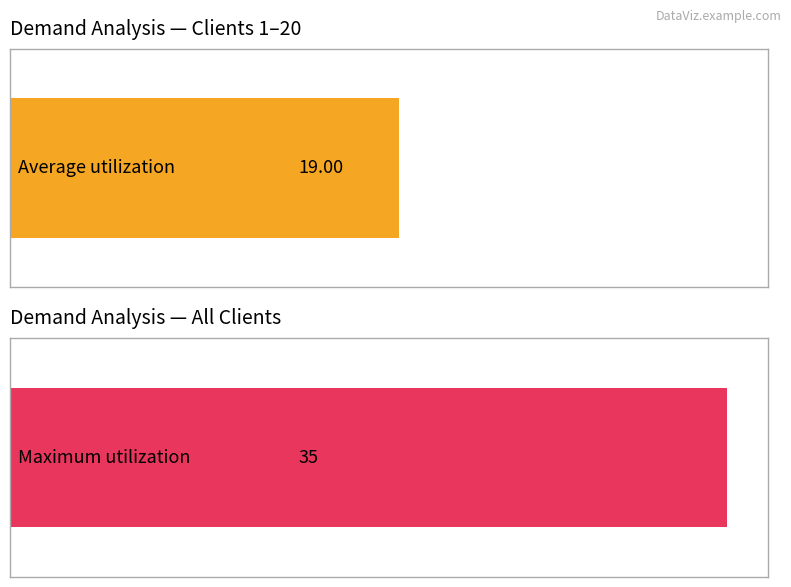

Where is the data nearest to the value 19?

1